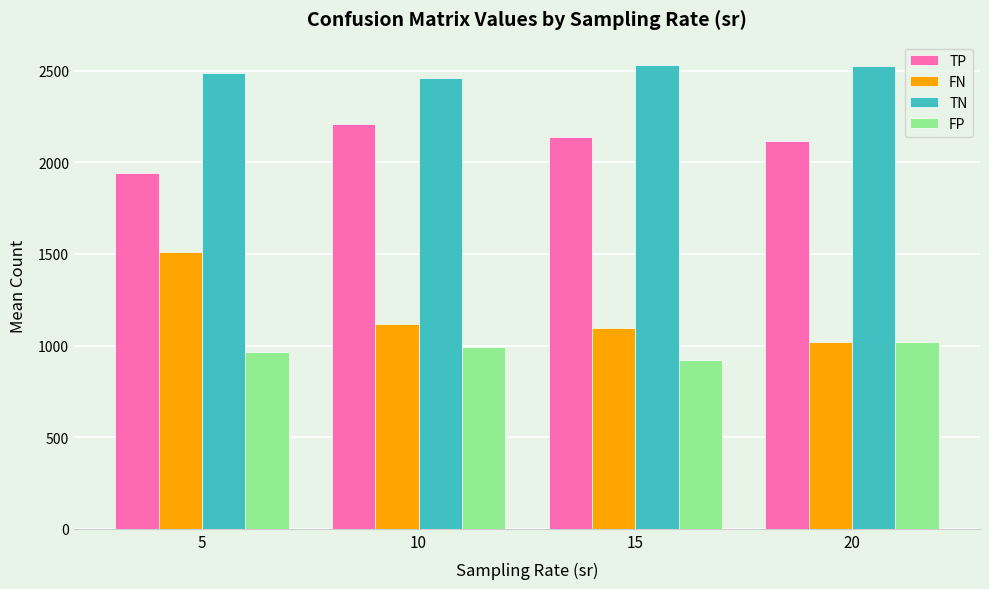

Which series has the largest total across all categories?

TN